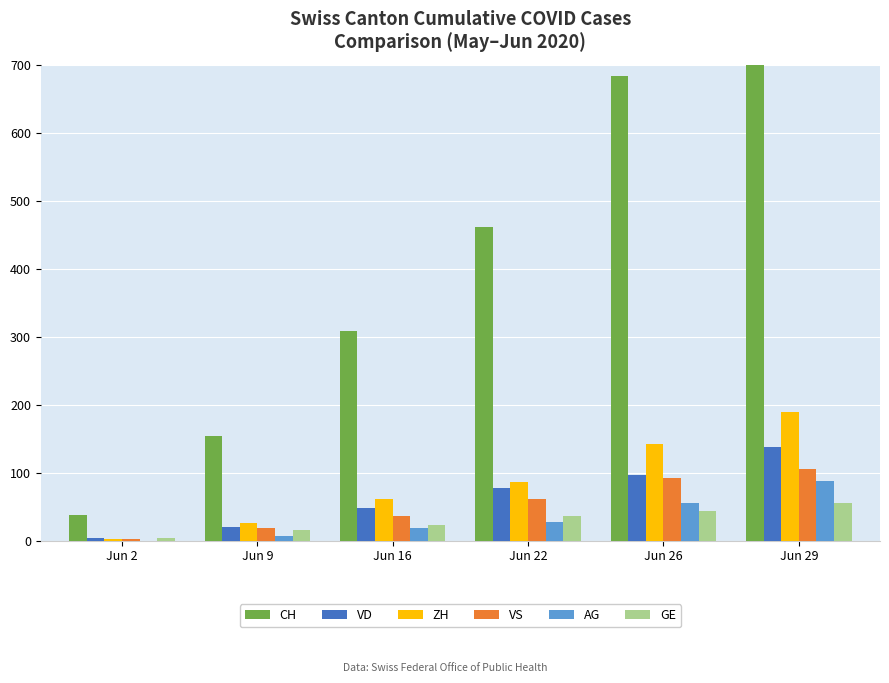

Where does the CH series first go above 462?

Jun 26